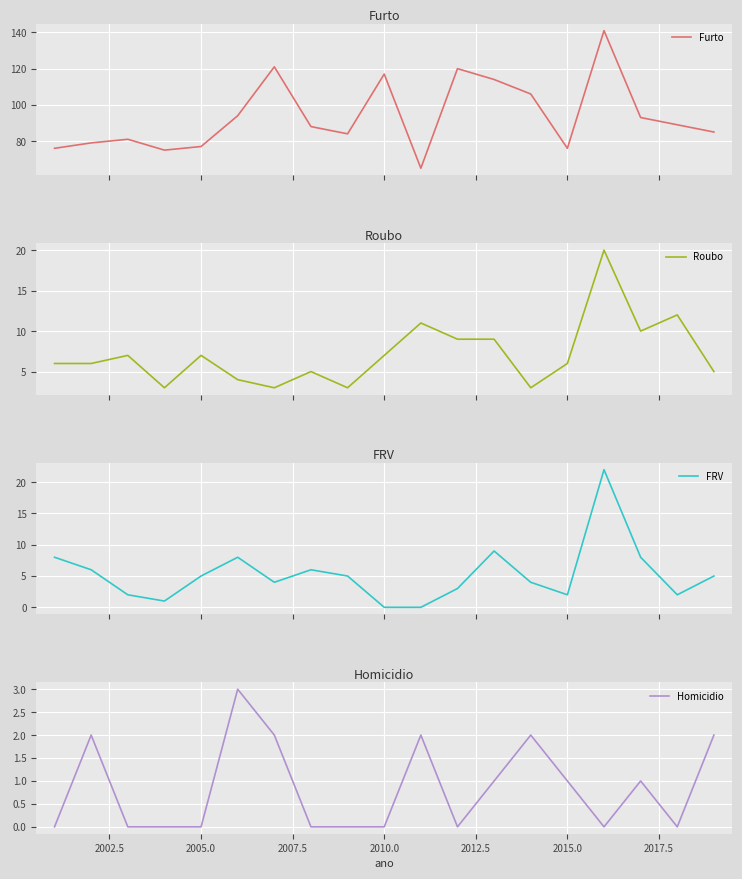

What are all the series names shown in the legend?

Furto, Roubo, FRV, Homicidio